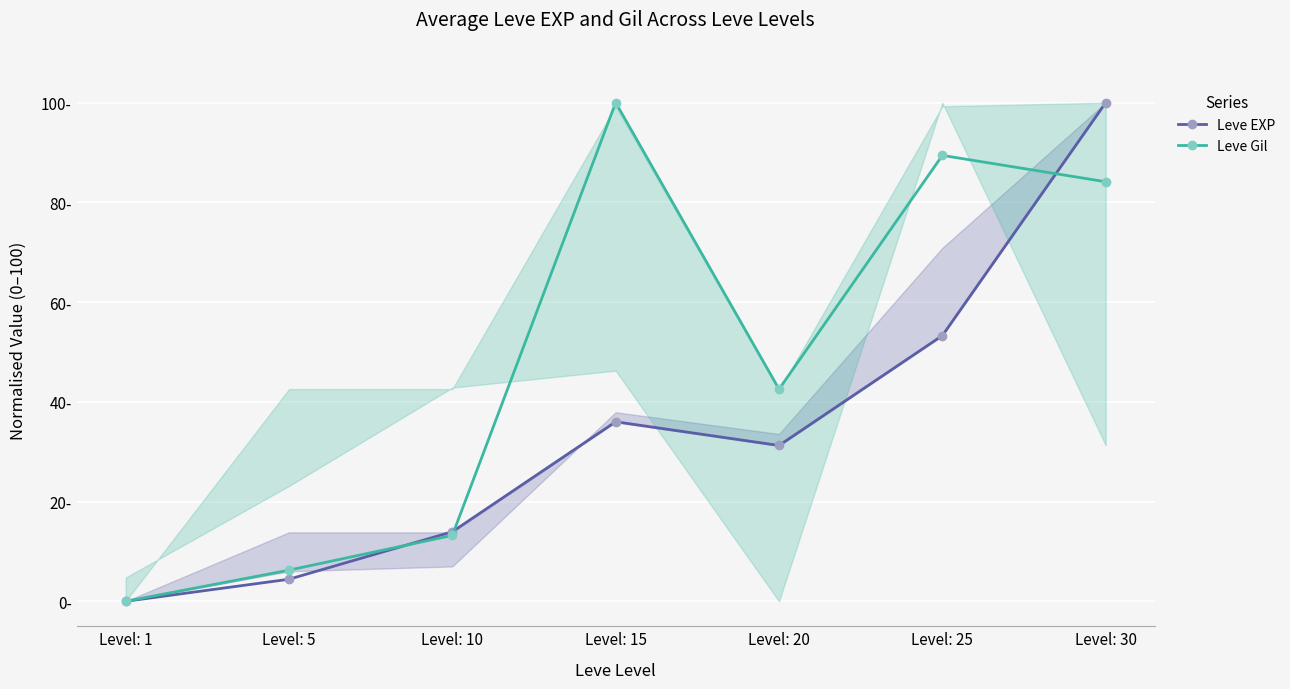

The value of Leve Gil at Level: 20 is 42.5. True or false?

True